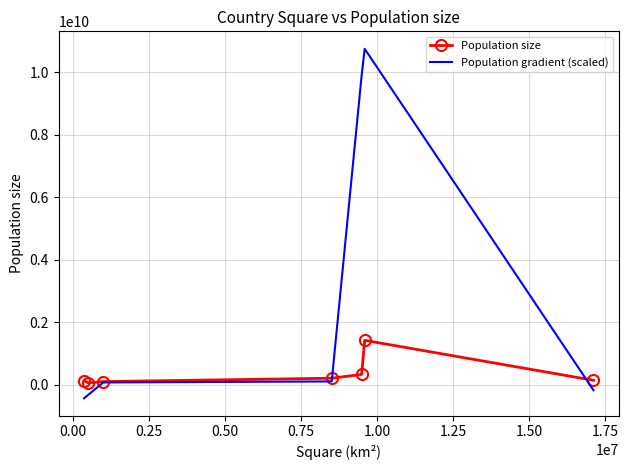

What are all the series names shown in the legend?

Population size, Population gradient (scaled)